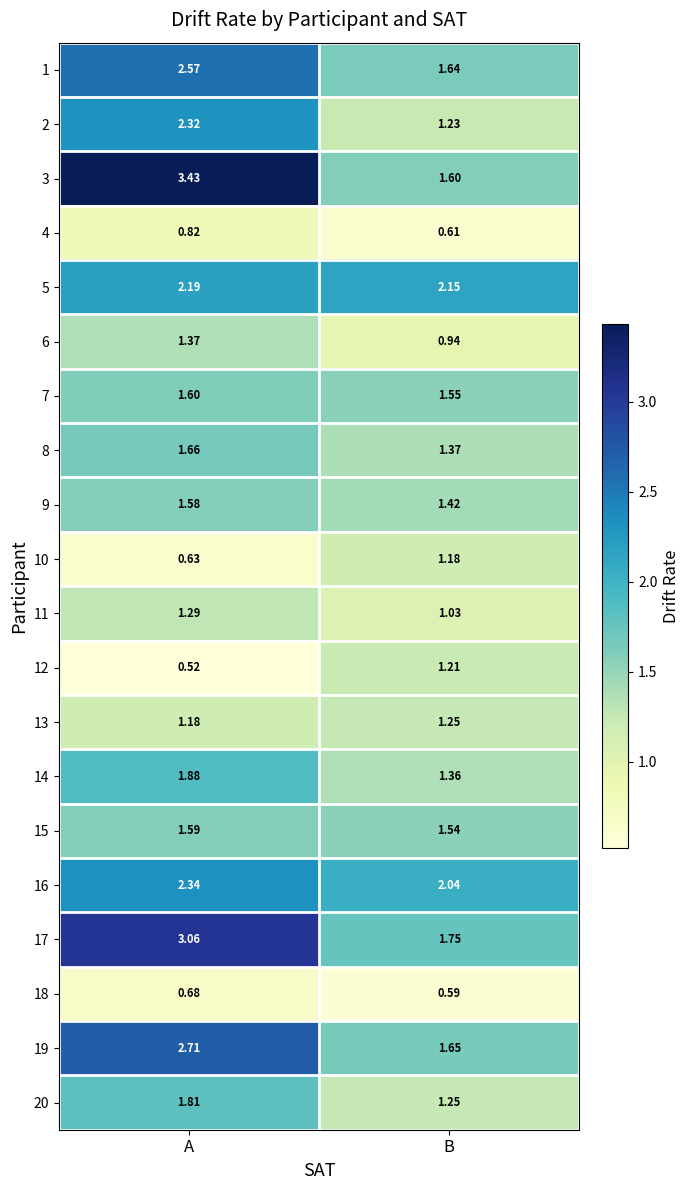

Where does the 12 series first go above 1?

B